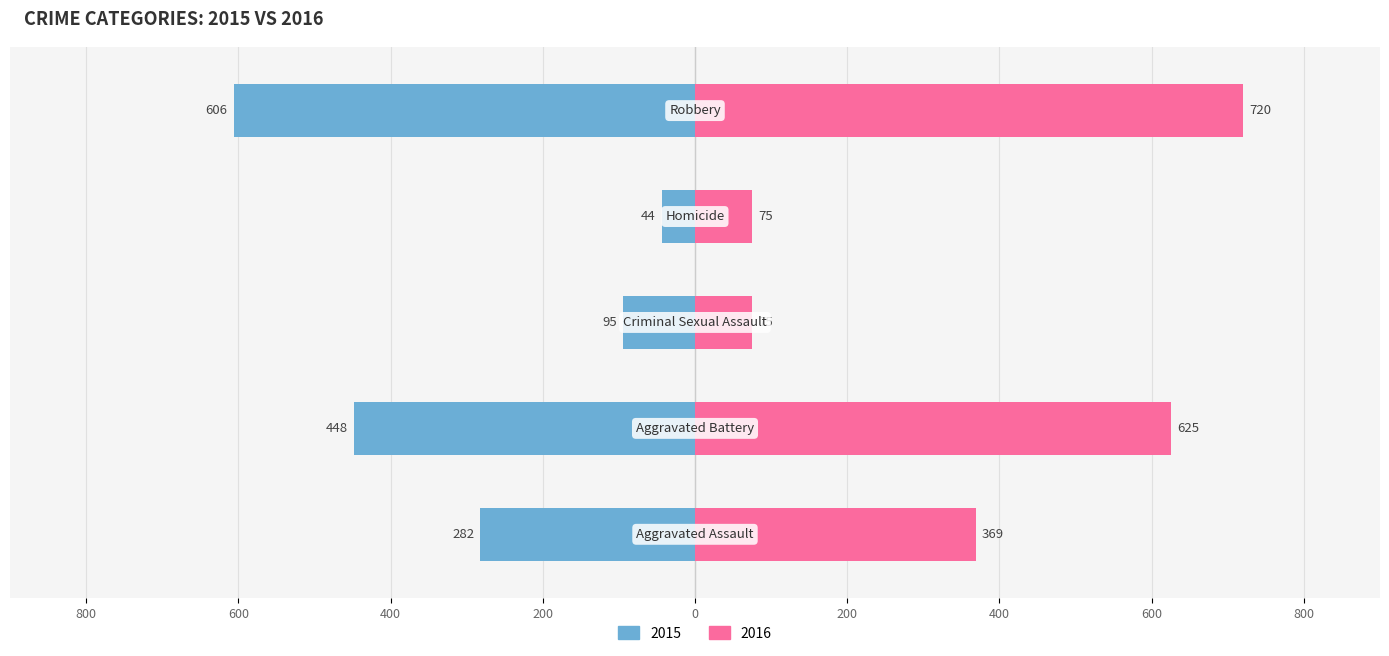

Reading right to left, extract all data points from this chart.

2015: Robbery=-606	Homicide=-44	Criminal Sexual Assault=-95	Aggravated Battery=-448	Aggravated Assault=-282
2016: Robbery=720	Homicide=75	Criminal Sexual Assault=75	Aggravated Battery=625	Aggravated Assault=369